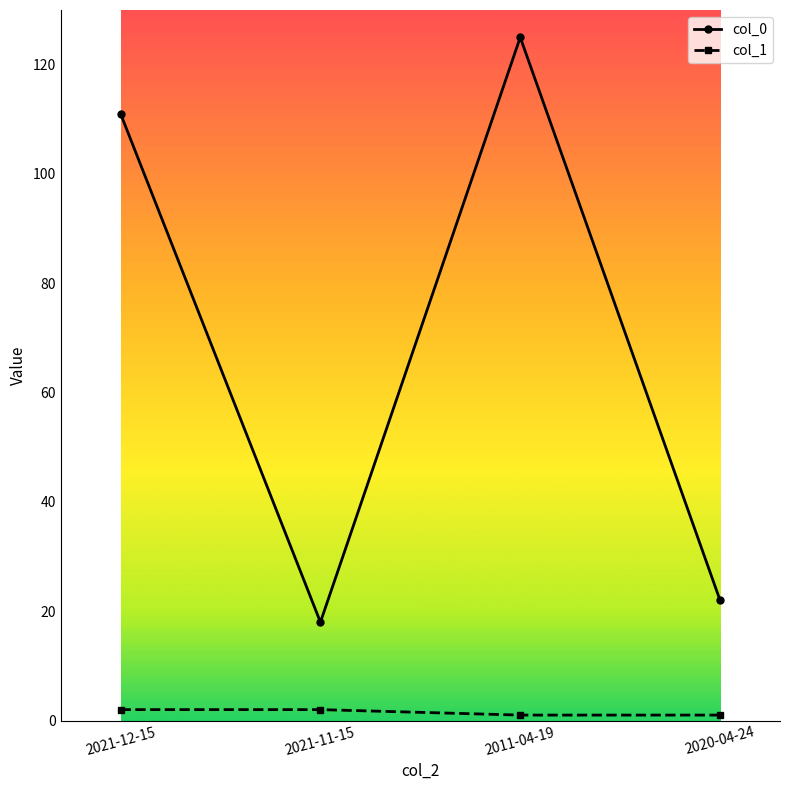

What is the spread (max minus min) of values at 2020-04-24?

21